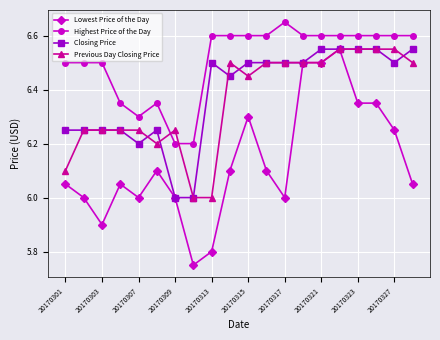

Which series has the largest total across all categories?

Highest Price of the Day